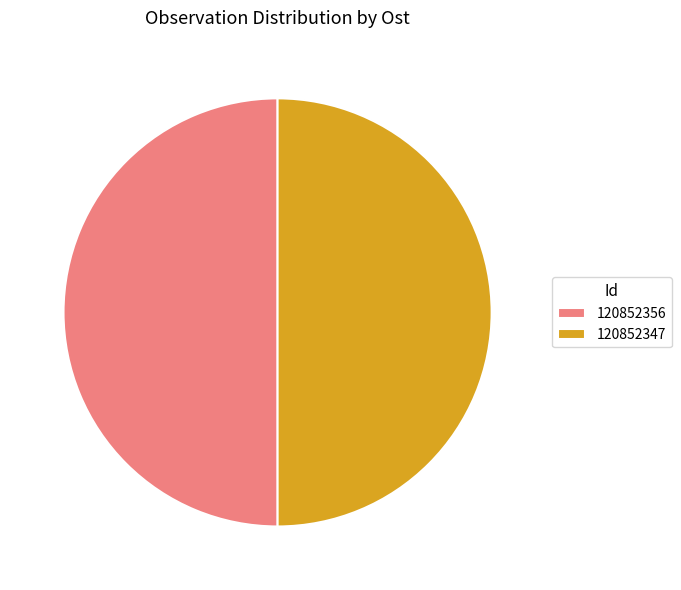

Approximately how many times larger is the value at 120852347 compared to 120852356?

1.0